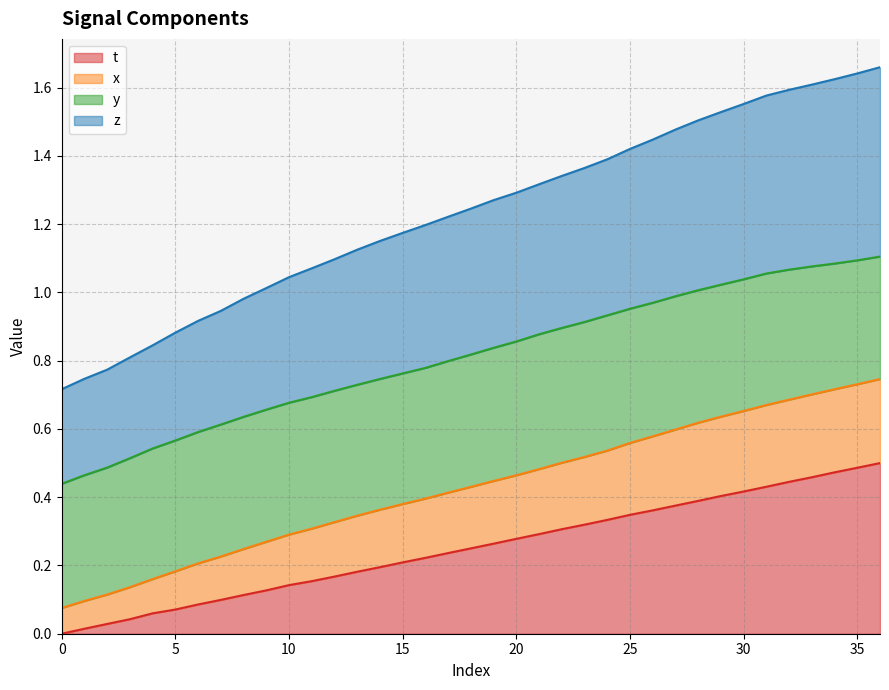

Does the chart have visible grid lines?

Yes